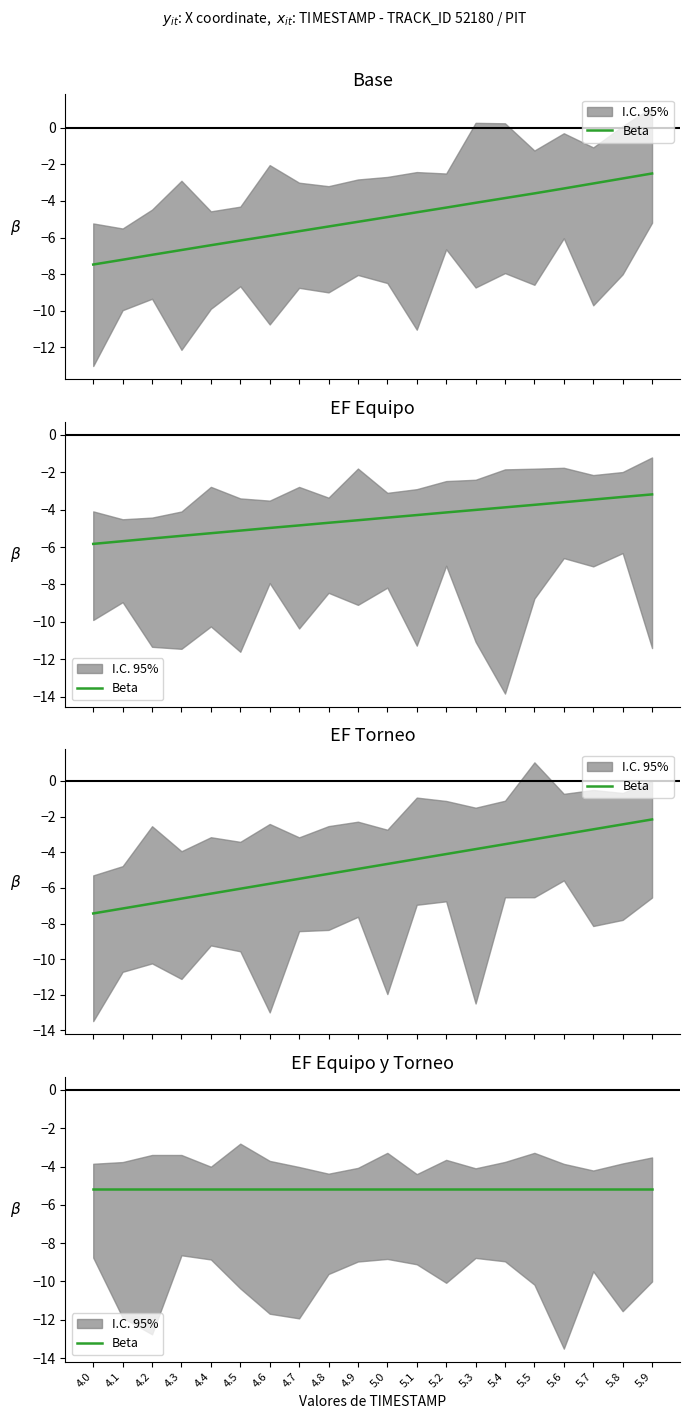

Reading left to right, transcribe all the data shown in this chart.

X: 4.0=-7.5	4.1=-7.2	4.2=-6.9	4.3=-6.7	4.4=-6.4	4.5=-6.2	4.6=-5.9	4.7=-5.7	4.8=-5.4	4.9=-5.1	5.0=-4.9	5.1=-4.6	5.2=-4.4	5.3=-4.1	5.4=-3.8	5.5=-3.6	5.6=-3.3	5.7=-3.0	5.8=-2.8	5.9=-2.5
Y: 4.0=-5.8	4.1=-5.7	4.2=-5.5	4.3=-5.4	4.4=-5.3	4.5=-5.1	4.6=-5.0	4.7=-4.8	4.8=-4.7	4.9=-4.6	5.0=-4.4	5.1=-4.3	5.2=-4.1	5.3=-4.0	5.4=-3.9	5.5=-3.7	5.6=-3.6	5.7=-3.5	5.8=-3.3	5.9=-3.2
TIMESTAMP: 4.0=-7.4	4.1=-7.2	4.2=-6.9	4.3=-6.6	4.4=-6.3	4.5=-6.0	4.6=-5.8	4.7=-5.5	4.8=-5.2	4.9=-4.9	5.0=-4.7	5.1=-4.4	5.2=-4.1	5.3=-3.8	5.4=-3.6	5.5=-3.3	5.6=-3.0	5.7=-2.7	5.8=-2.4	5.9=-2.2